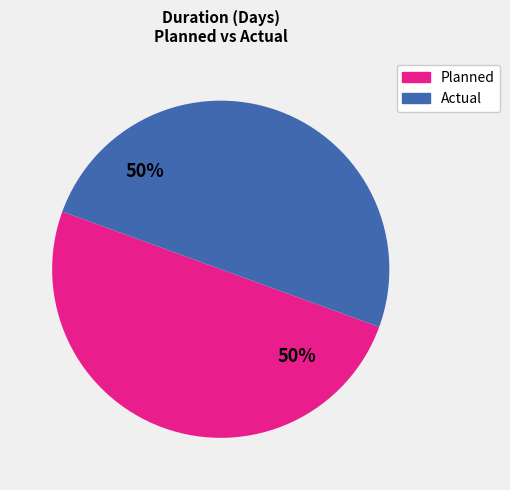

The Planned slice represents 50% of the pie. True or false?

True